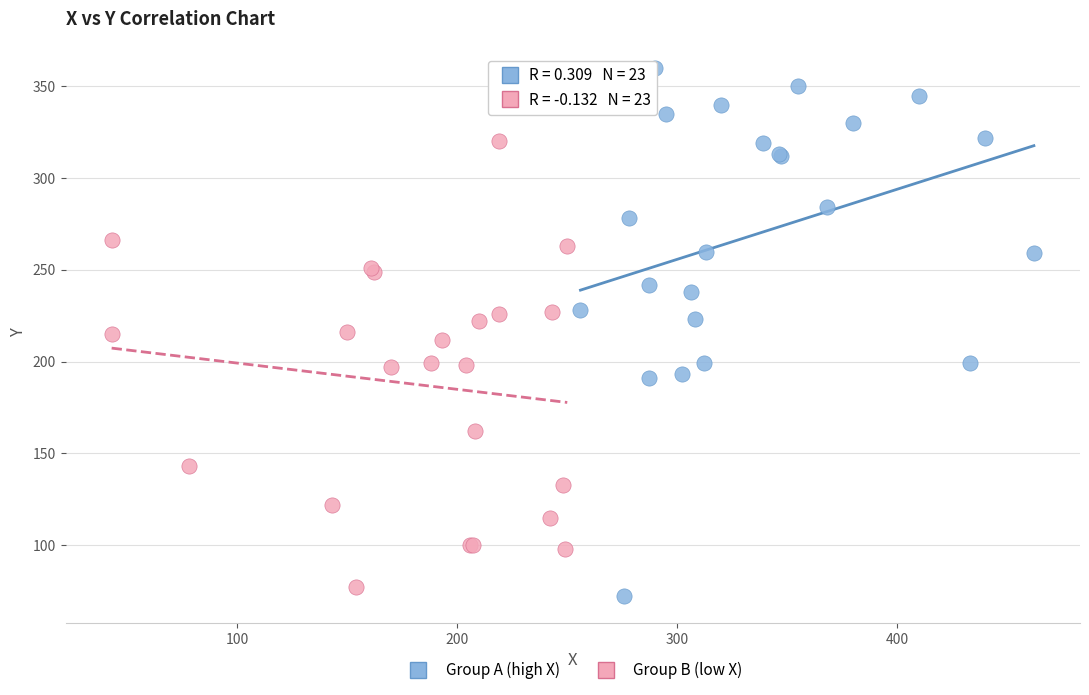

Which series contains the highest Y value?

Group A (high X)